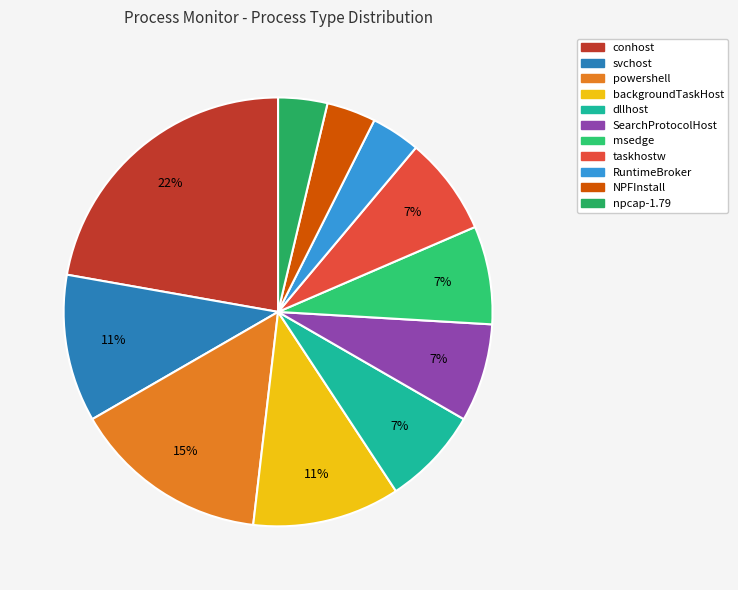

How many segments does this pie chart have?

11